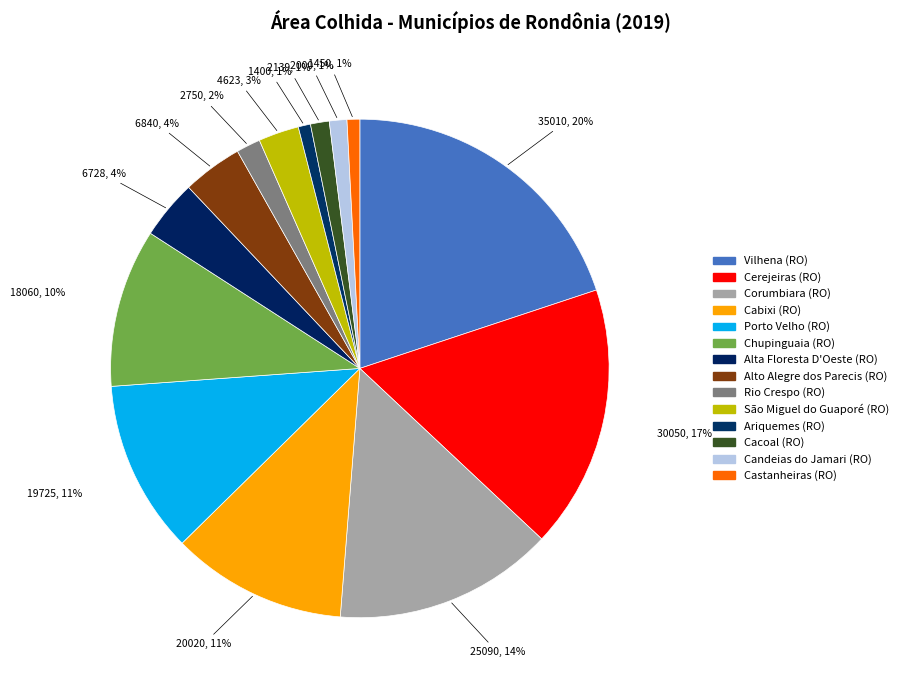

Is it true that Cabixi (RO) is 19% of the pie?

False